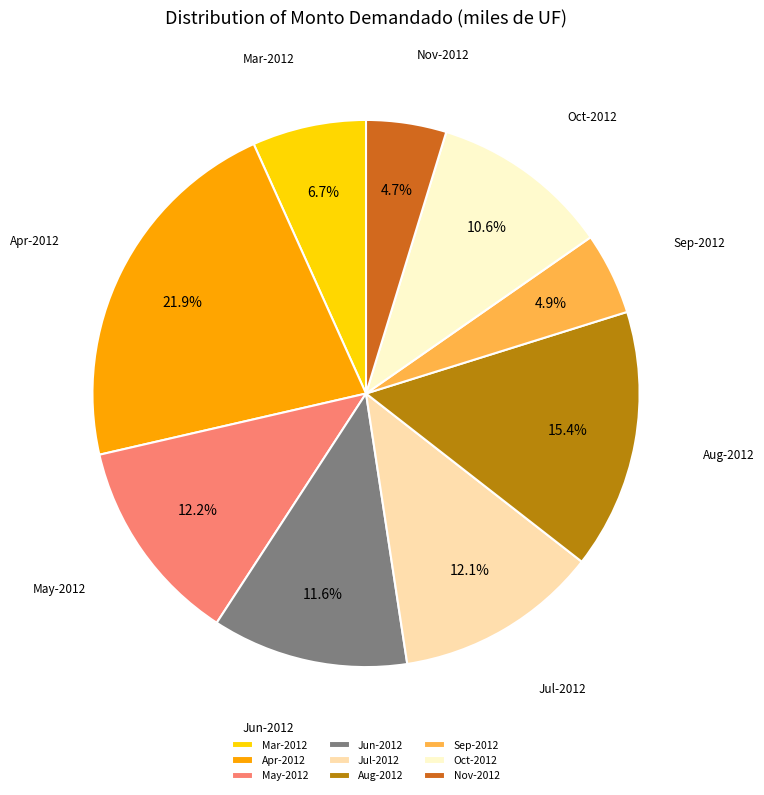

Approximately how many times larger is the value at May-2012 compared to Mar-2012?

1.8